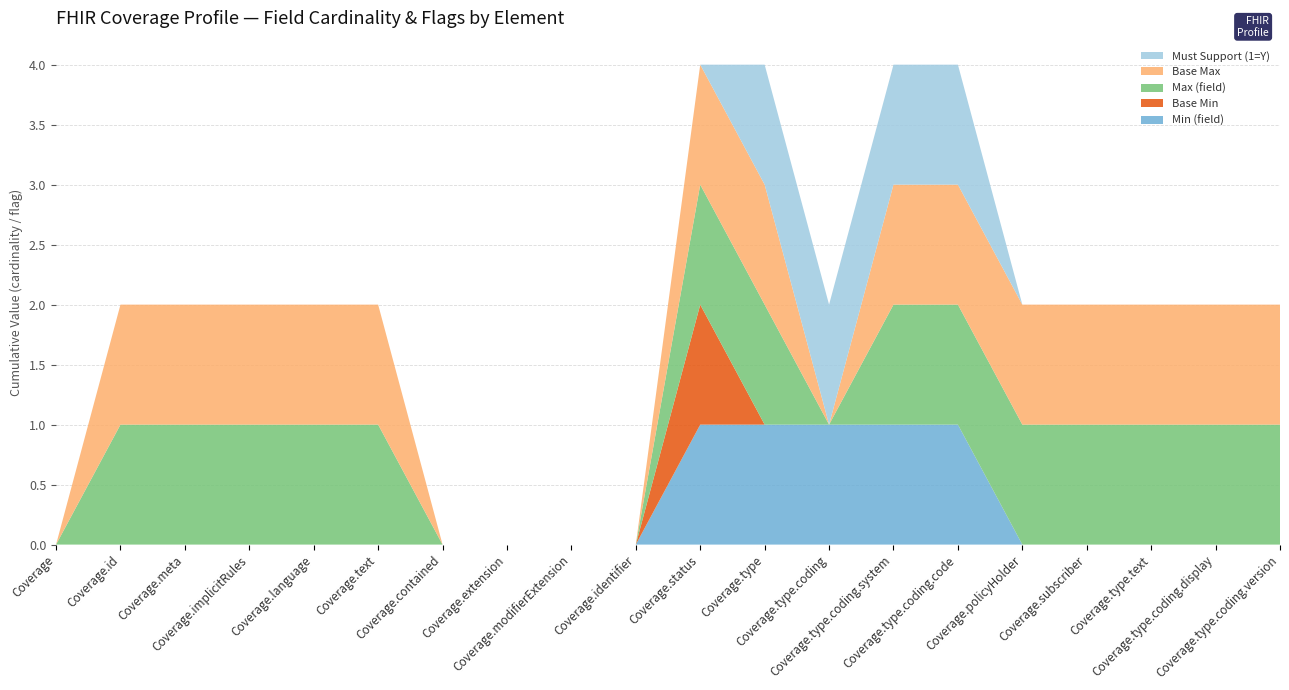

Reading right to left, transcribe all the data shown in this chart.

Min (field): 0	0	0	0	0	1	1	1	1	1	0	0	0	0	0	0	0	0	0	0
Base Min: 0	0	0	0	0	0	0	0	0	1	0	0	0	0	0	0	0	0	0	0
Max (field): 1	1	1	1	1	1	1	0	1	1	0	0	0	0	1	1	1	1	1	0
Base Max: 1	1	1	1	1	1	1	0	1	1	0	0	0	0	1	1	1	1	1	0
Must Support (1=Y): 0	0	0	0	0	1	1	1	1	0	0	0	0	0	0	0	0	0	0	0